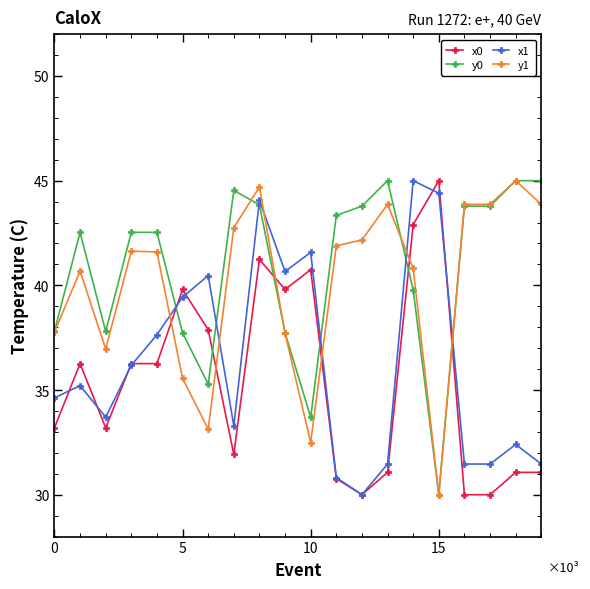

True or false: x0 has more than 0 interior local peaks.

True